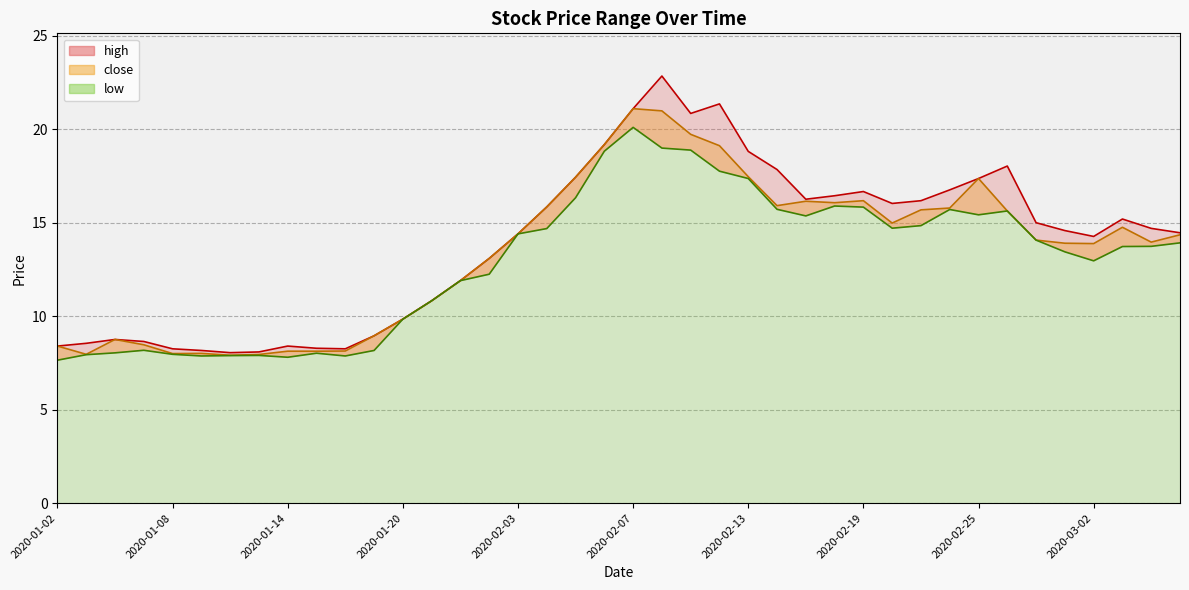

Rank the series at 2020-03-03 from lowest to highest value.

low, close, high